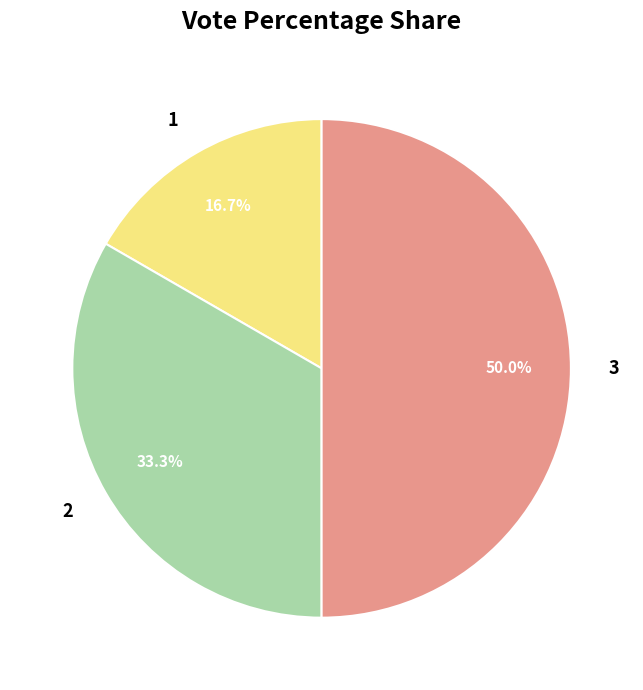

Is 1 the majority of the pie?

No